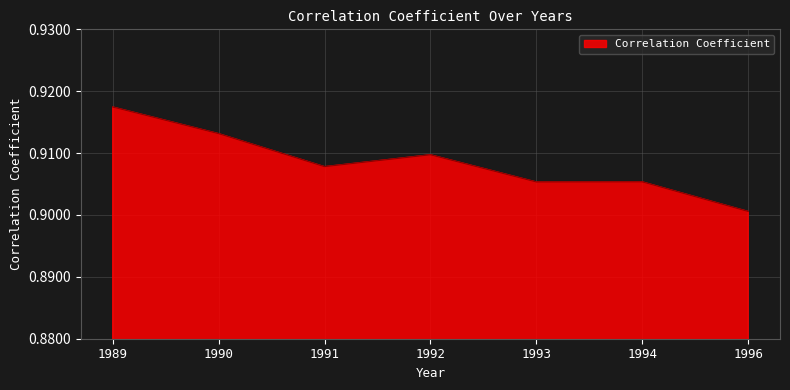

Where is the data nearest to the value 0?

1996